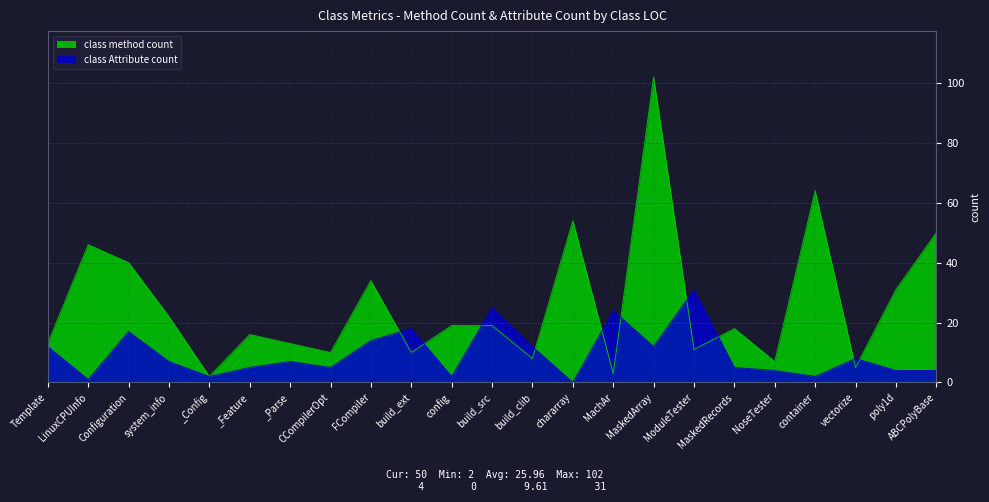

How many values in class Attribute count are above zero?

22